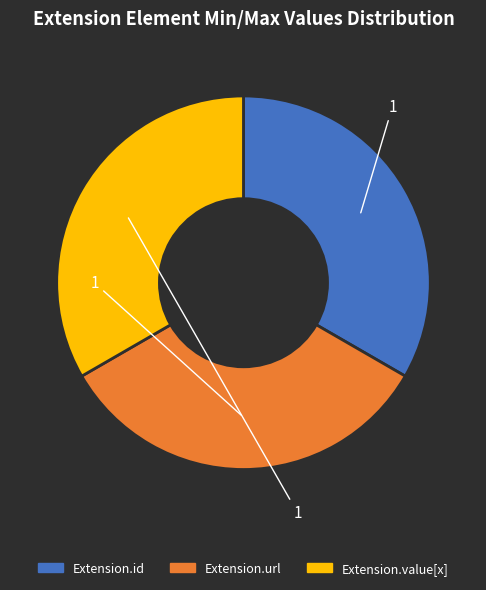

Is there any slice that represents more than half of the pie?

No